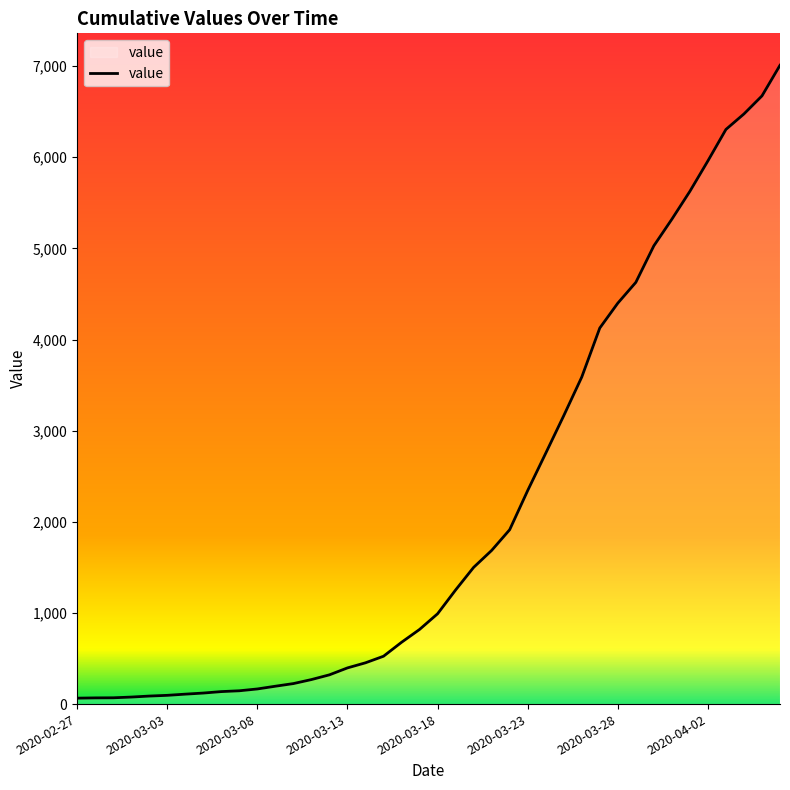

What is the difference between the maximum and minimum values?

6944